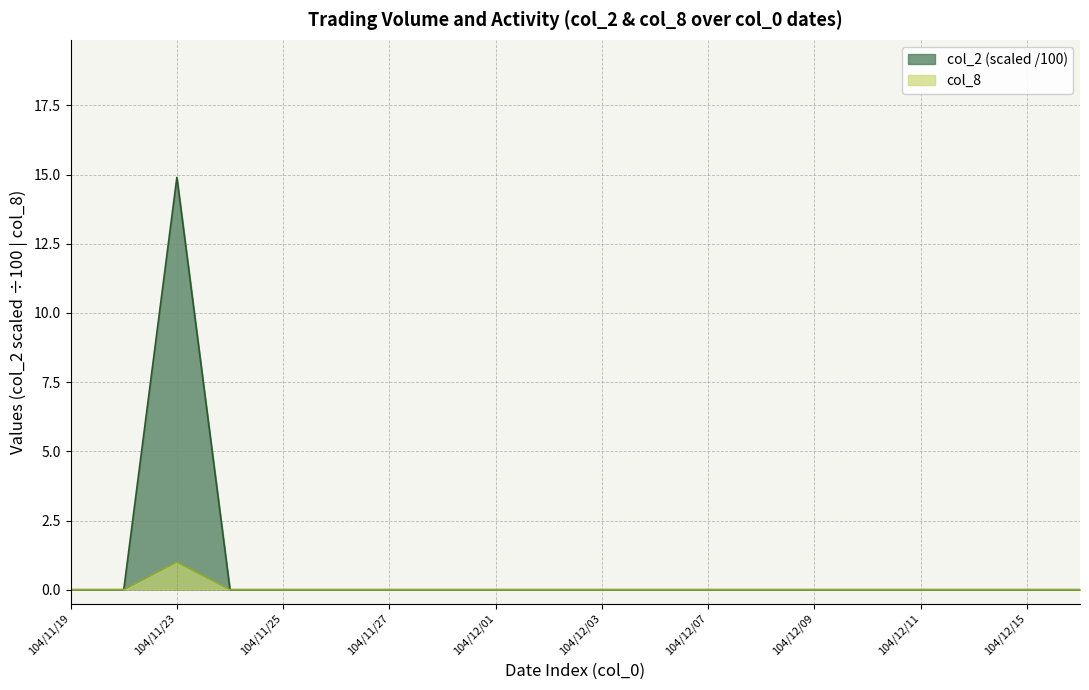

True or false: col_2 and col_8 cross at least once.

False